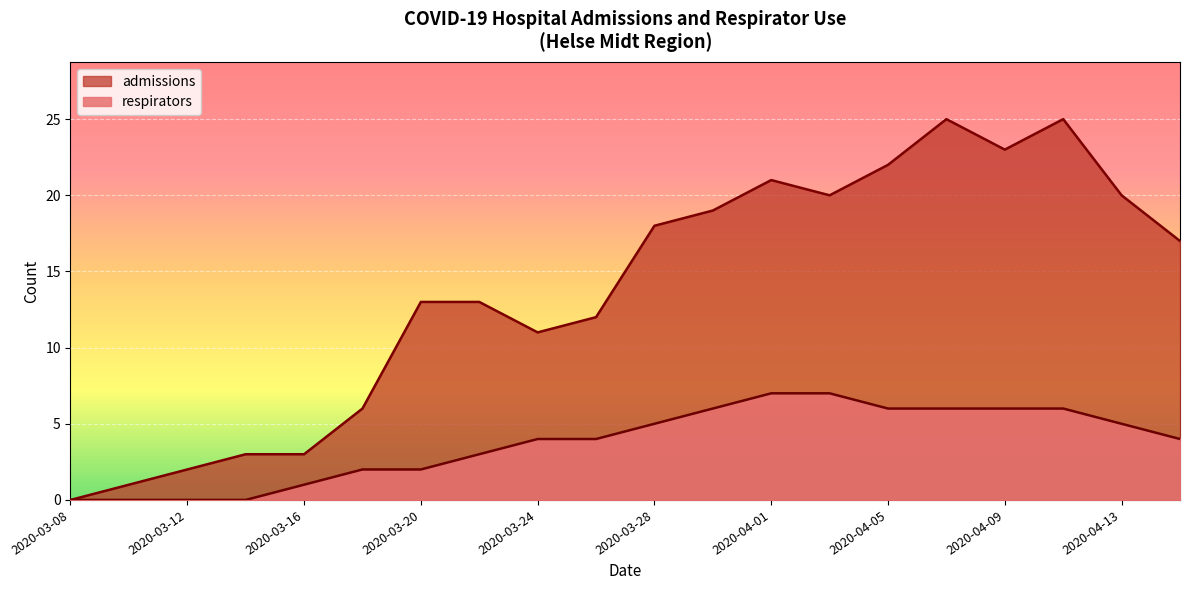

True or false: respirators and admissions intersect in this chart.

False